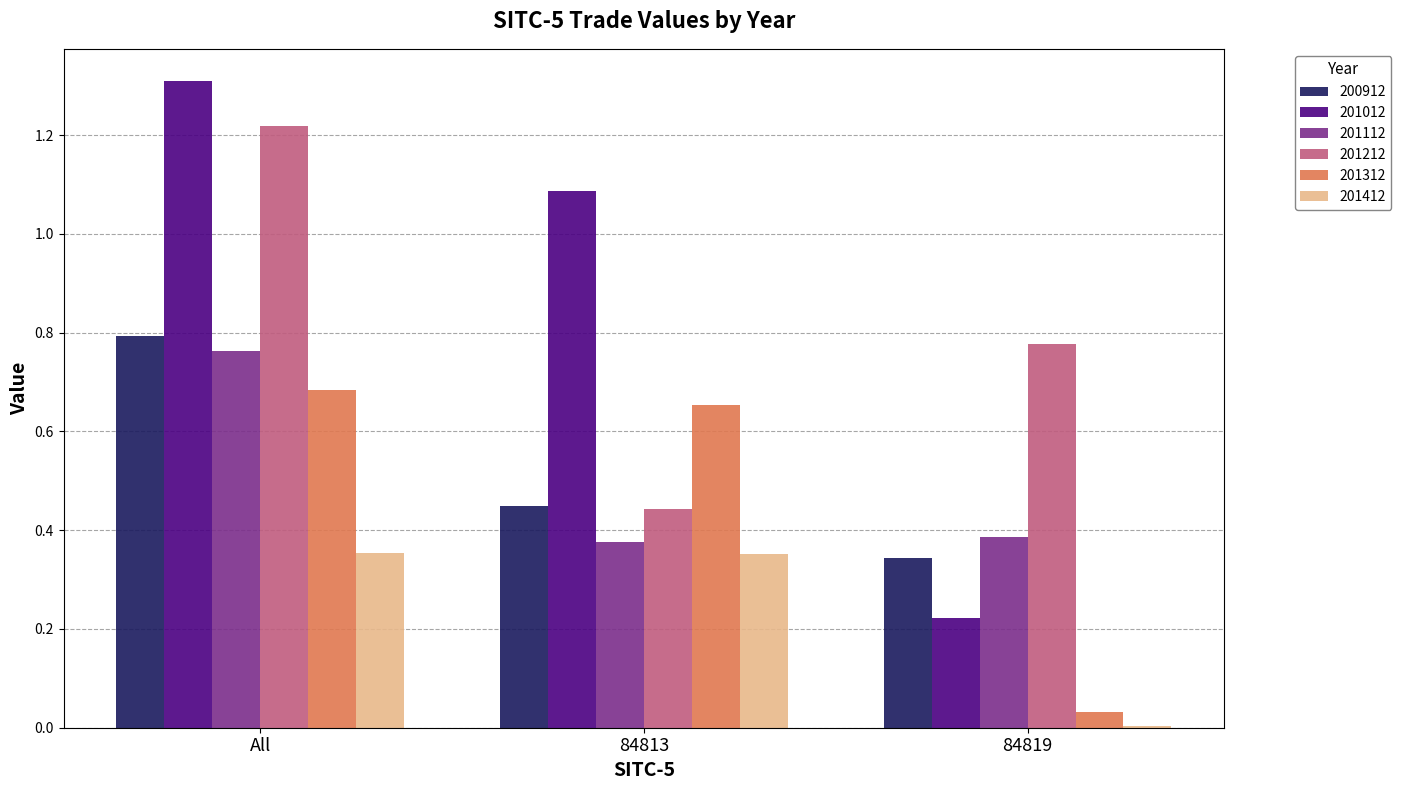

How many 201212 values are between 0 and 1?

2